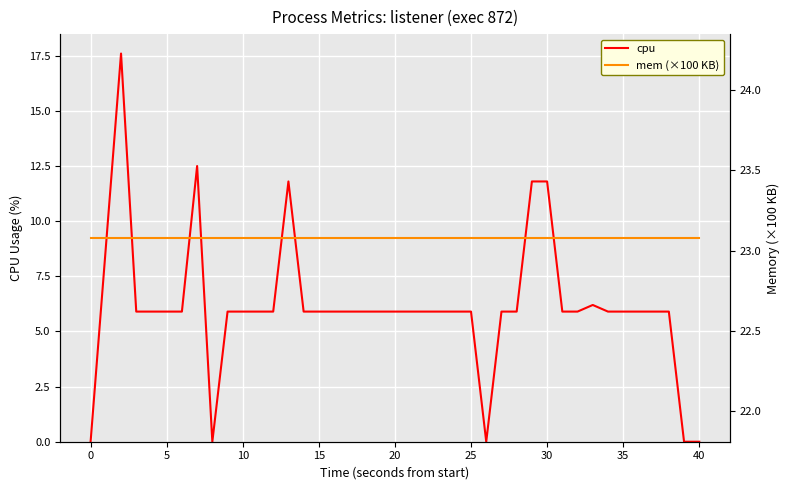

True or false: cpu has a value of -7.6 at 30.

False